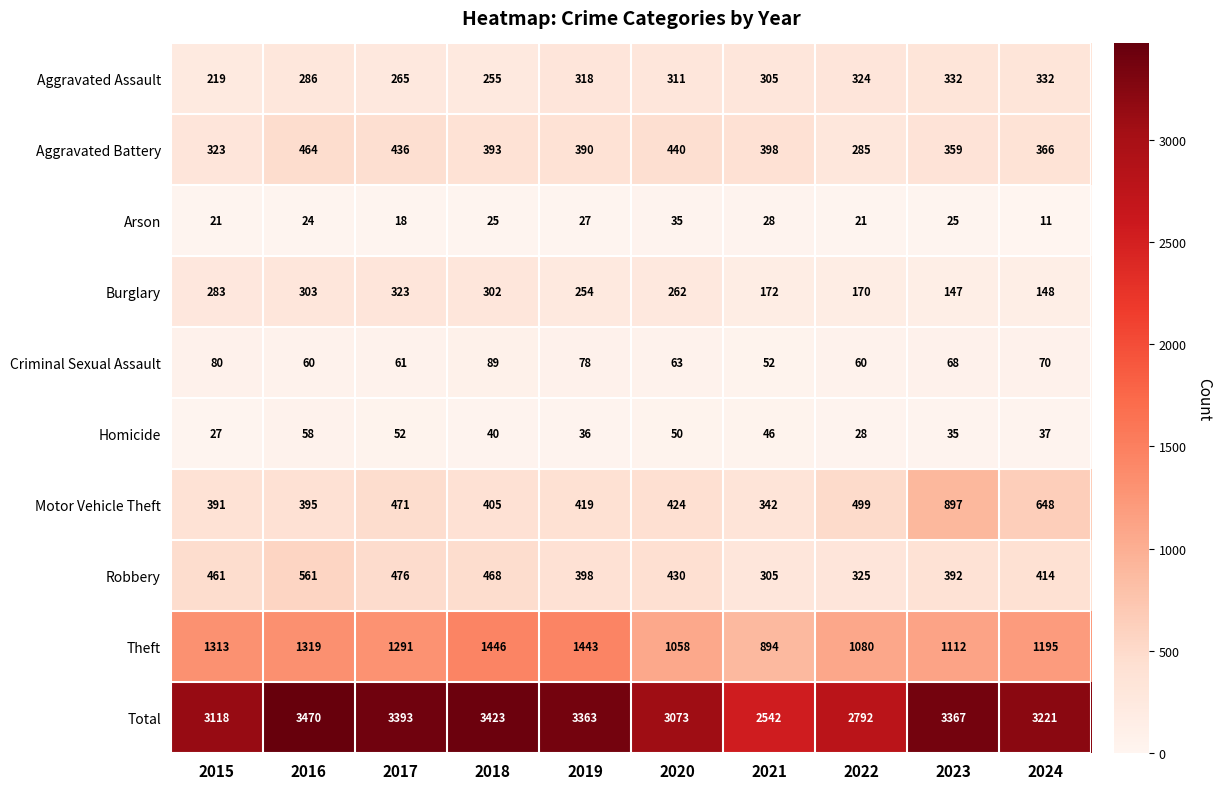

Is it true that Motor Vehicle Theft equals 471 at 2017?

True